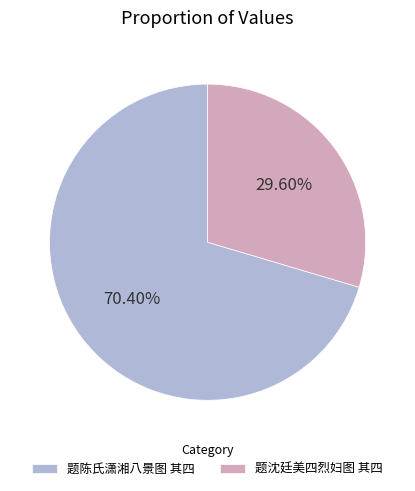

Combined, do 题陈氏潇湘八景图 其四 and 题沈廷美四烈妇图 其四 account for over 50%?

Yes